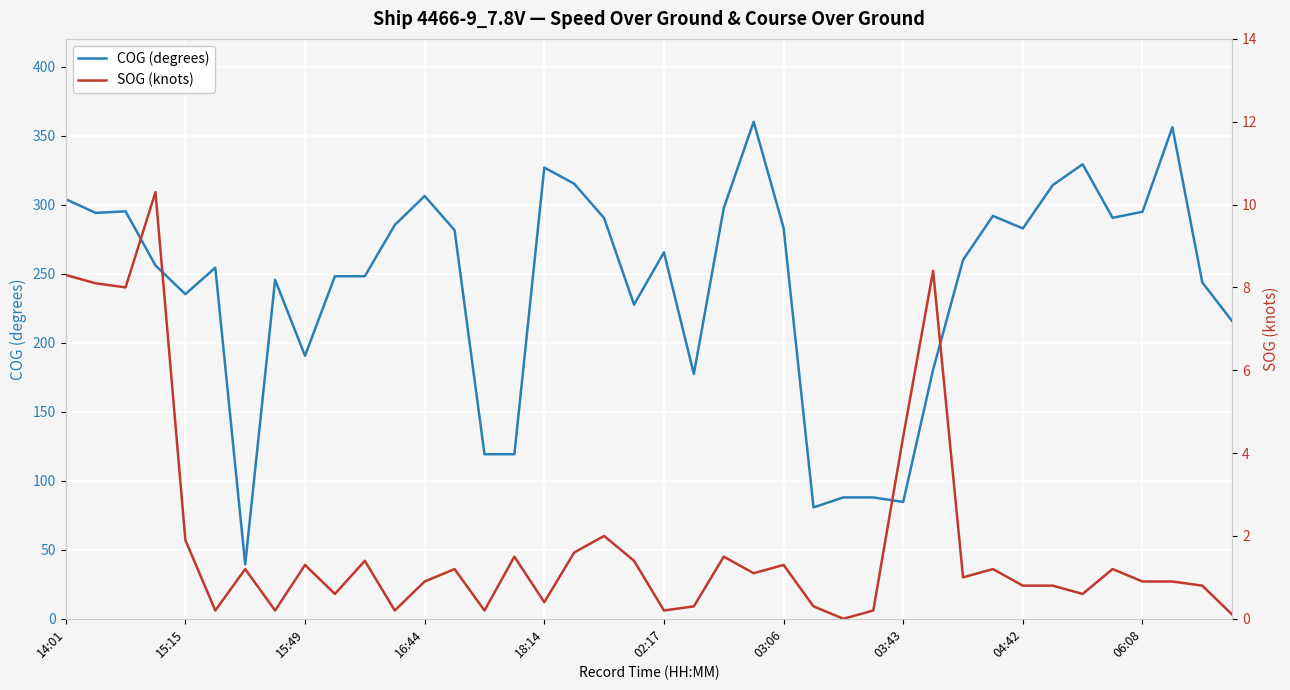

At how many categories does at least one series exceed 144?

33